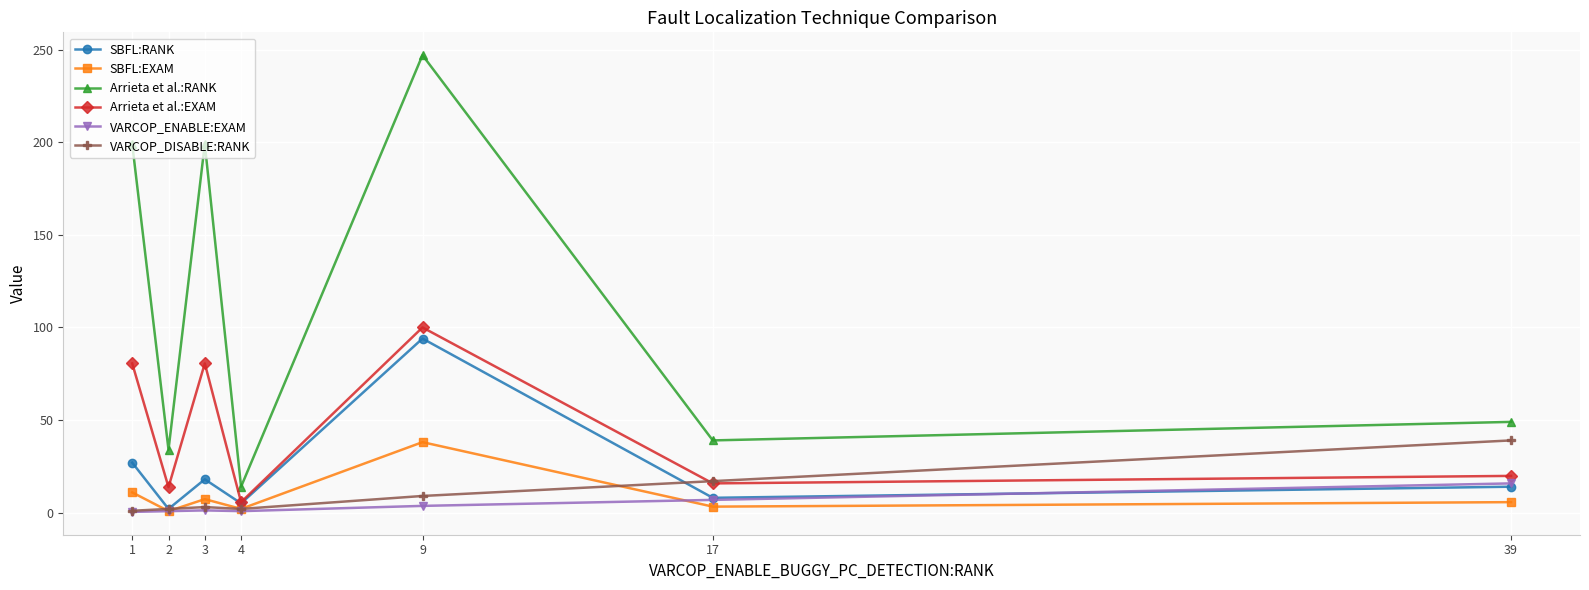

Count the number of categories in the chart.

7